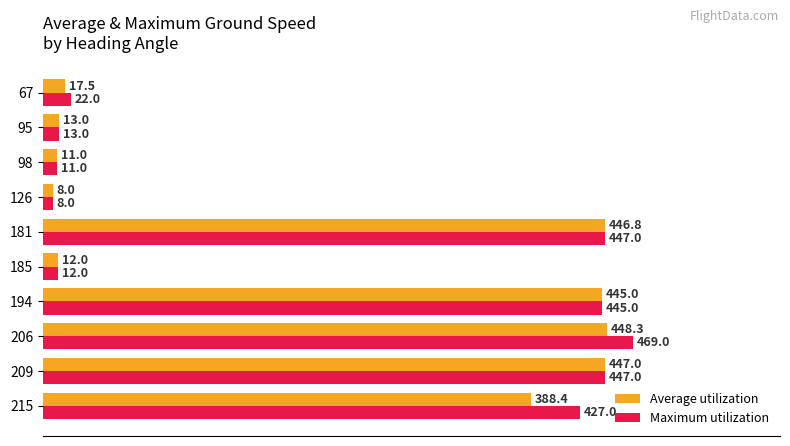

At which category is the sum across all series the highest?

206